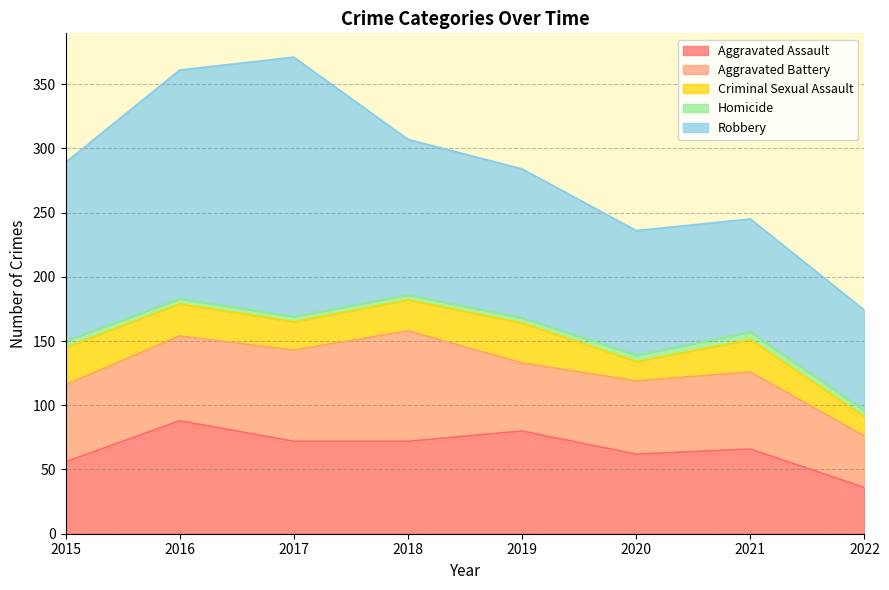

Which series changed the most between 2017 and 2019?

Robbery